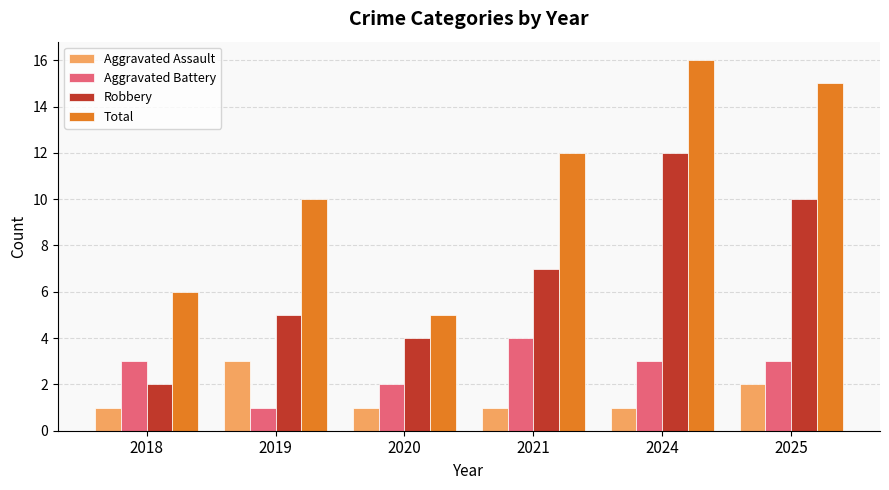

Reading left to right, transcribe all the data shown in this chart.

Aggravated Assault: 2018=1	2019=3	2020=1	2021=1	2024=1	2025=2
Aggravated Battery: 2018=3	2019=1	2020=2	2021=4	2024=3	2025=3
Robbery: 2018=2	2019=5	2020=4	2021=7	2024=12	2025=10
Total: 2018=6	2019=10	2020=5	2021=12	2024=16	2025=15